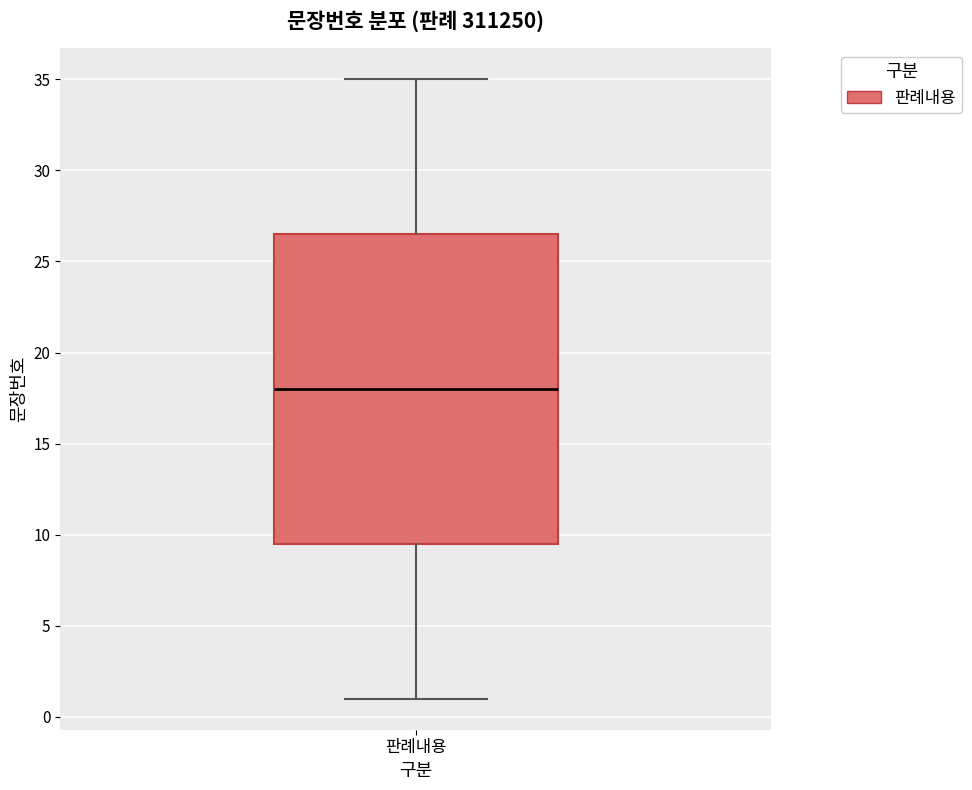

Transcribe this box plot: give where the median line is, the range the box spans, and where the two whiskers end, as read against the y-axis. The values are not printed on the chart, so give them approximately, as read against the axis.

median 18.0, box 9.5 to 26.5, whiskers 1.0 to 35.0